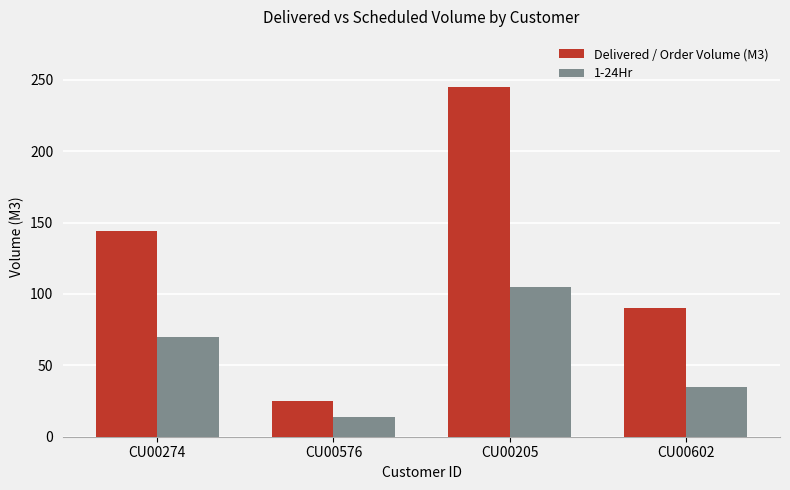

At which label is 1-24Hr closest to 59?

CU00274